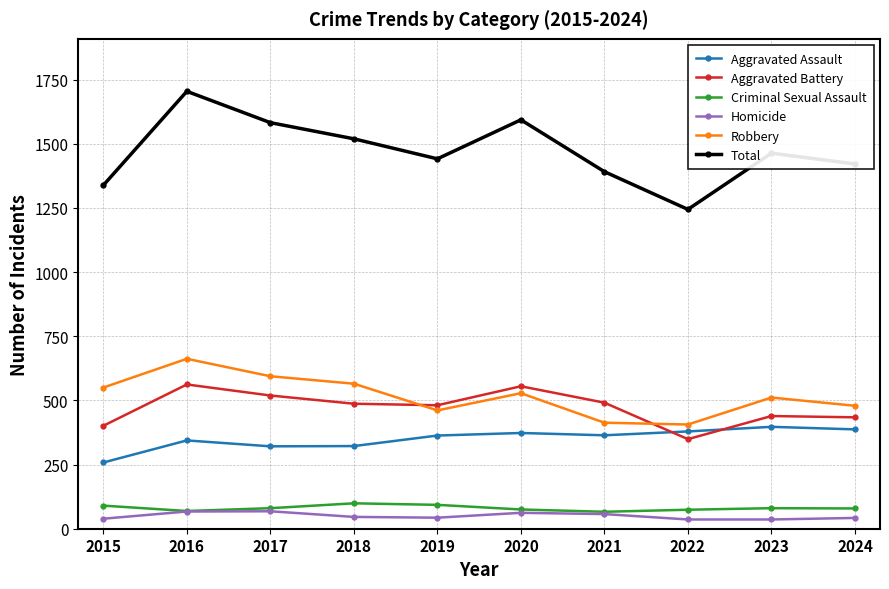

What is the difference between the highest and lowest values at 2023?

1427